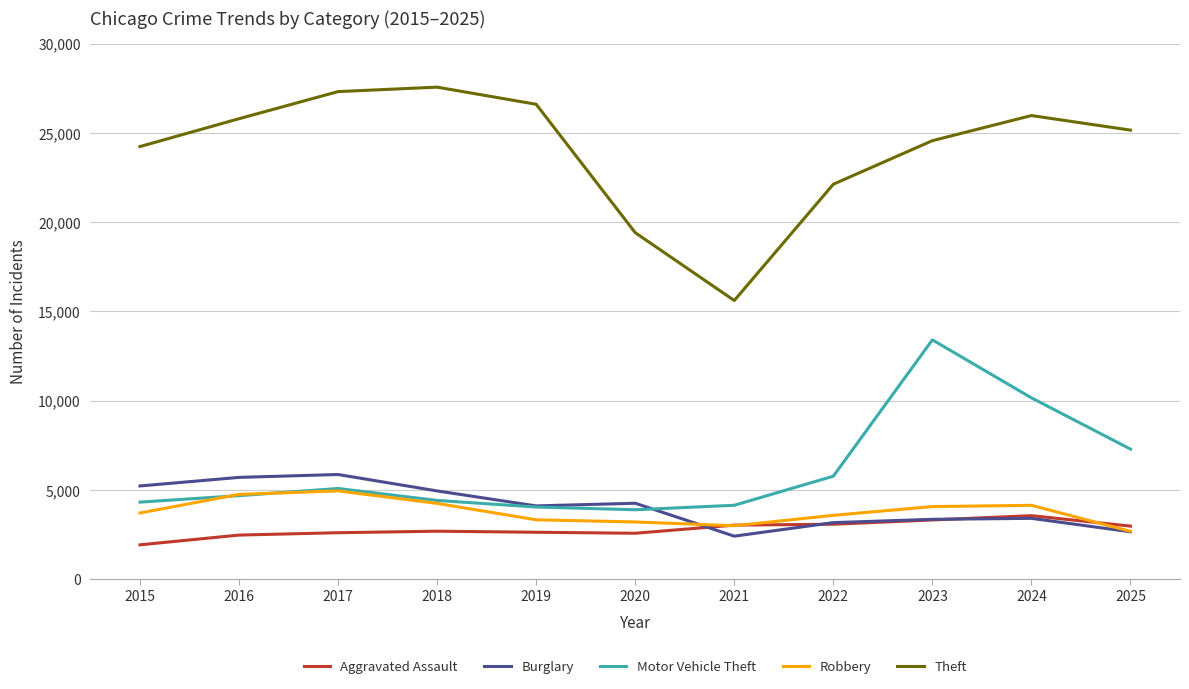

Is it true that Aggravated Assault equals 2472 at 2016?

True